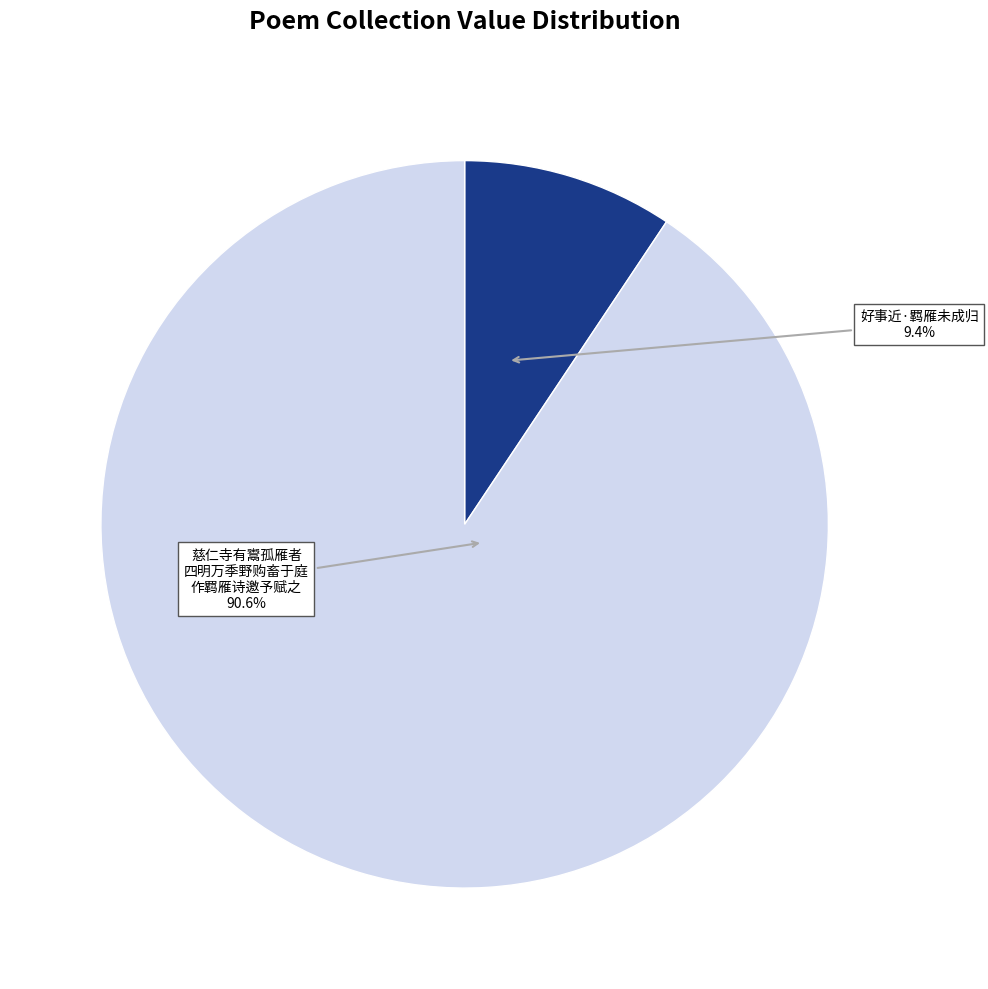

Does any single category account for the majority?

Yes